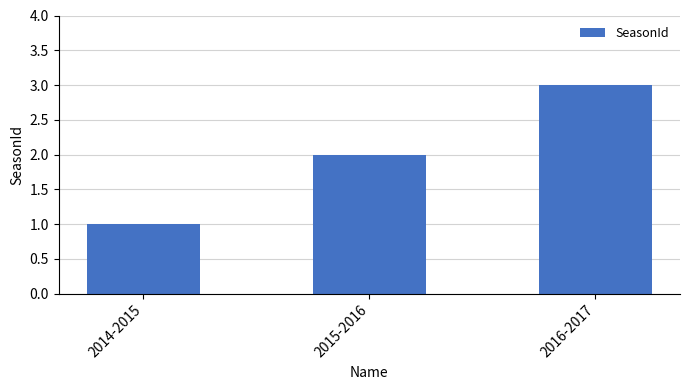

What position from the left is 2015-2016?

2